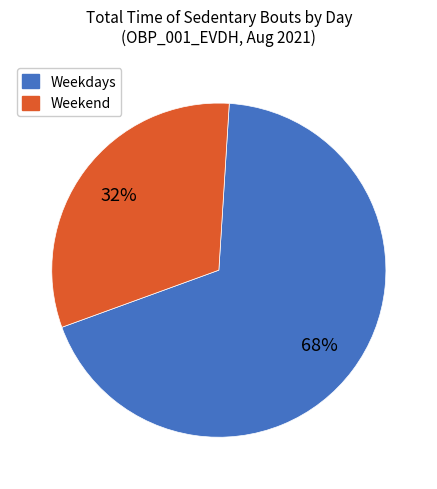

Is there any slice that represents more than half of the pie?

Yes